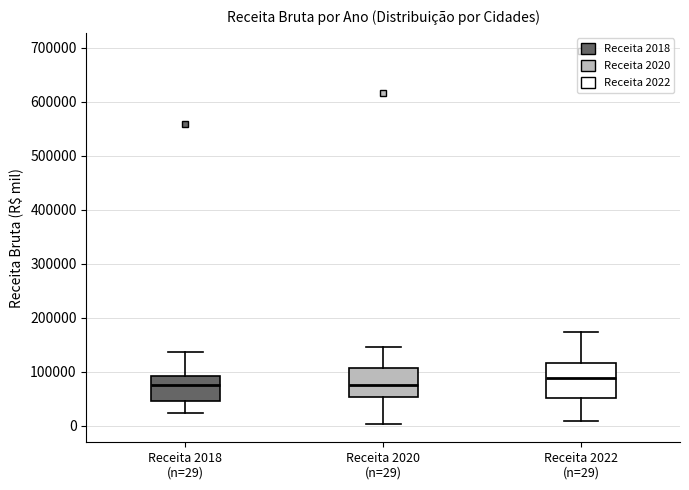

Which box is the tallest, from its lower edge to its upper edge?

Receita 2022 (n=29)